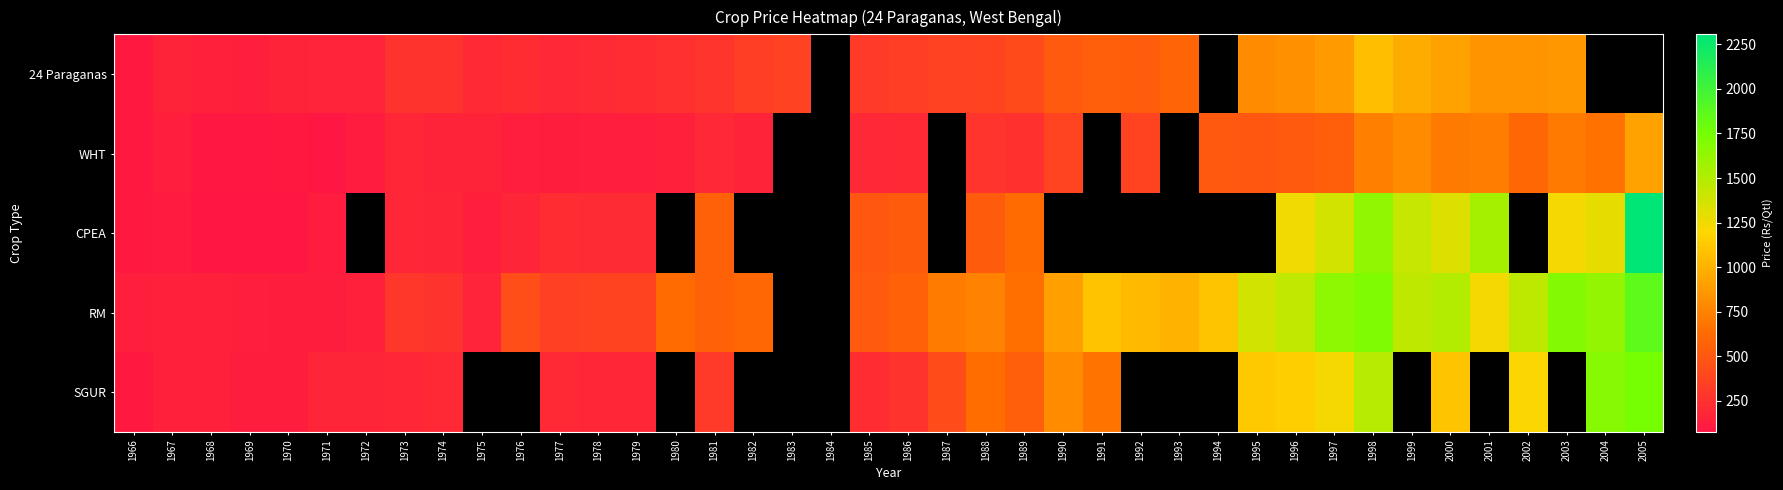

What is the difference between the highest and lowest values at 2000?

783.5